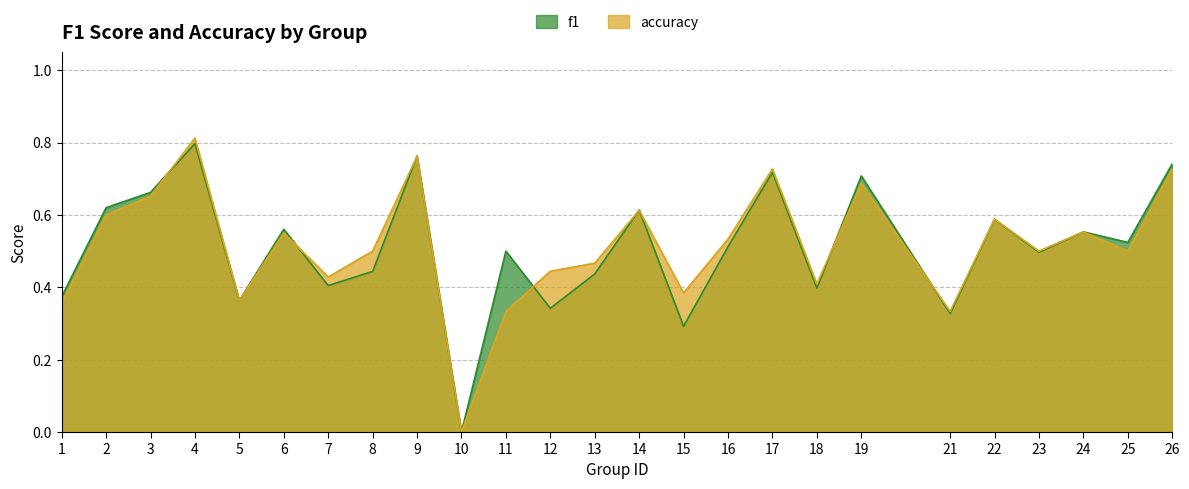

Which series has the widest spread of values?

accuracy